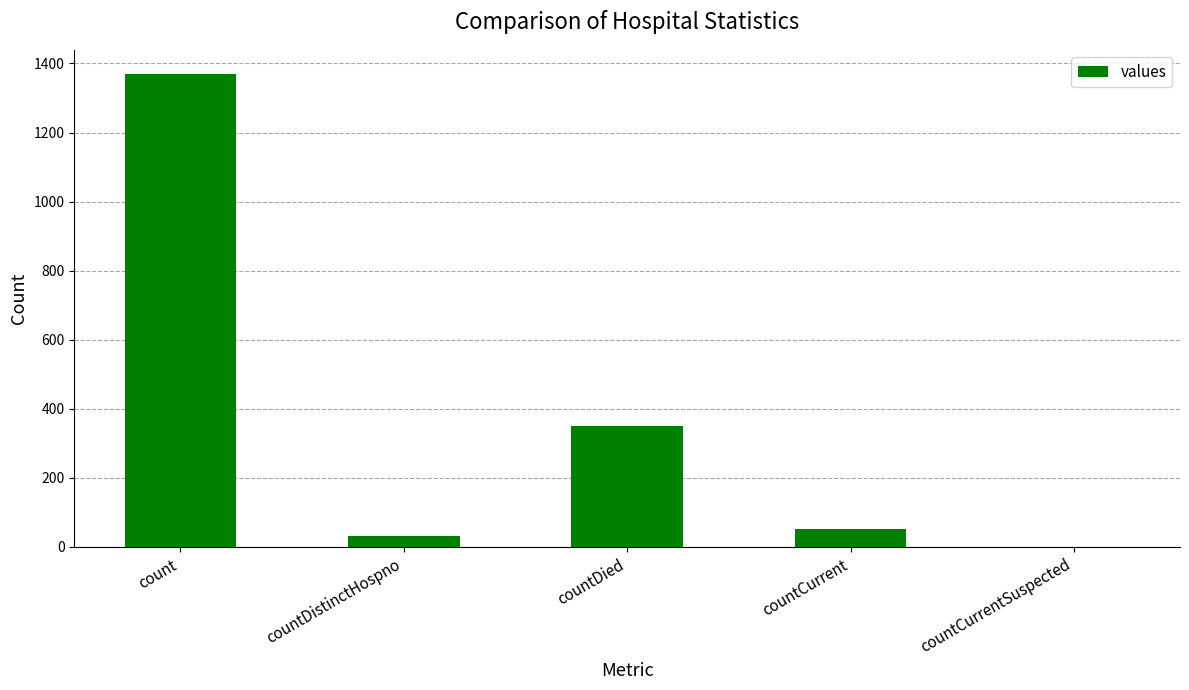

What is the sum of all values?

1805